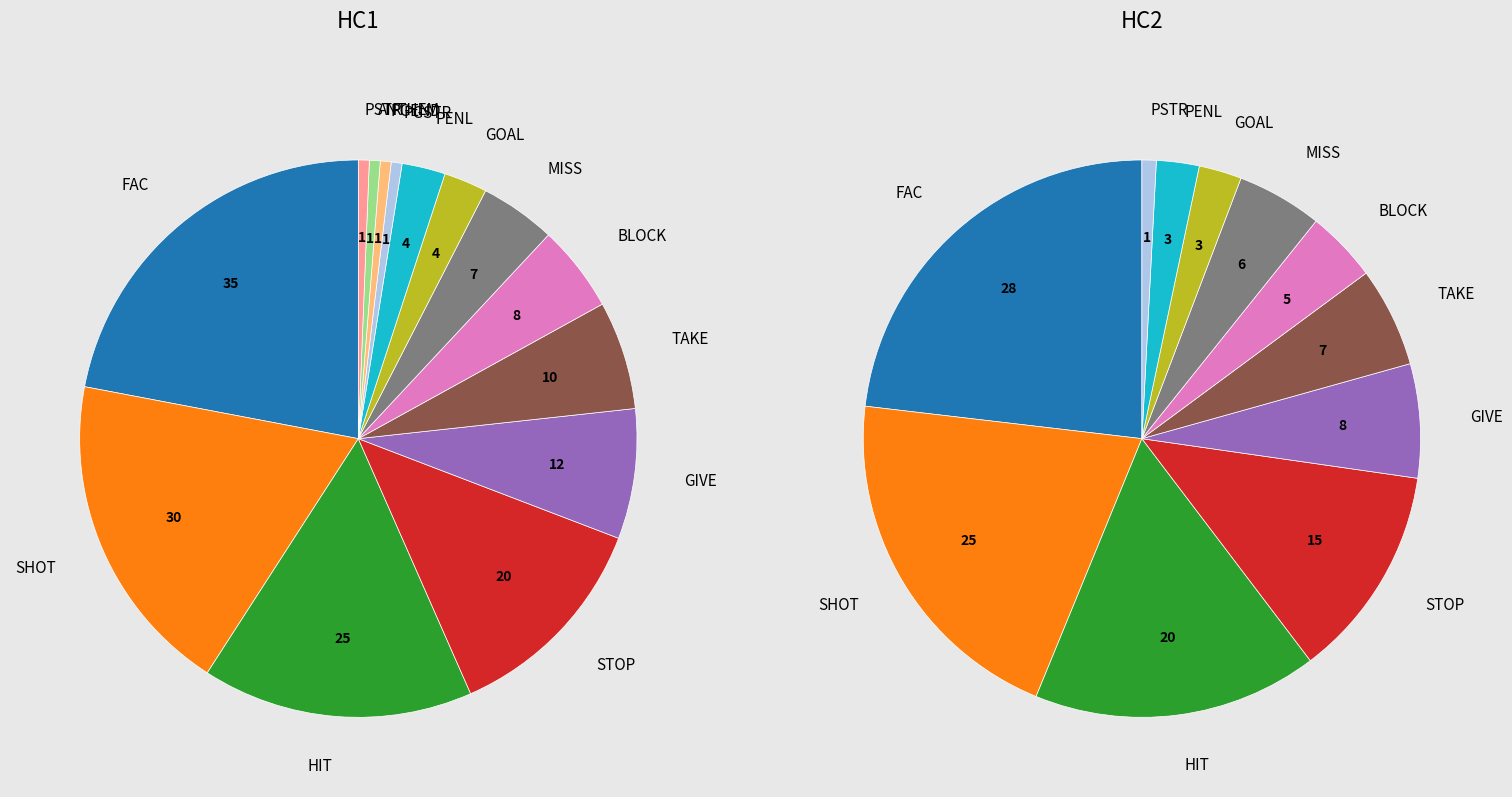

Is Period 1 the majority of the pie?

No